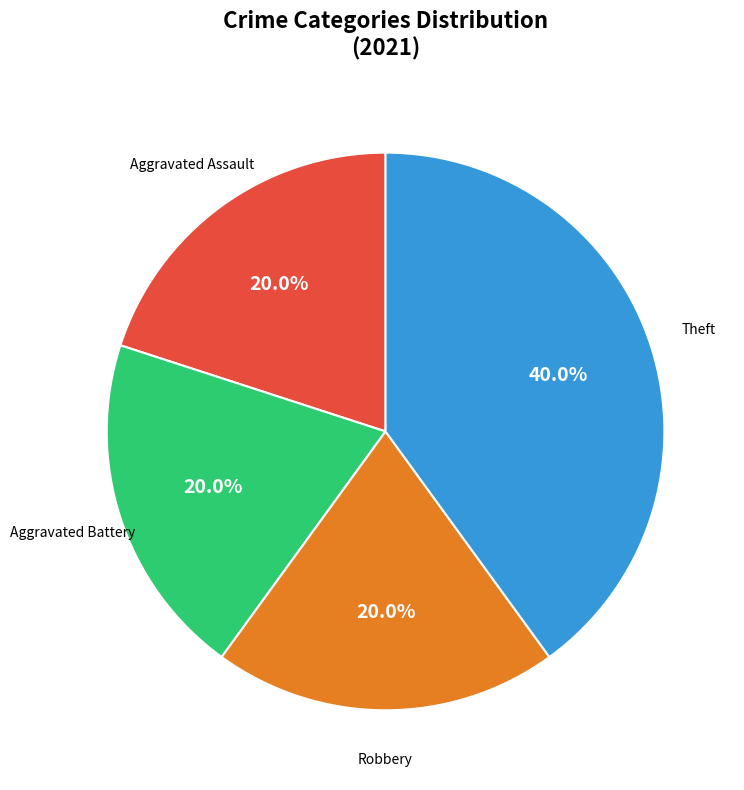

Does any single category account for the majority?

No